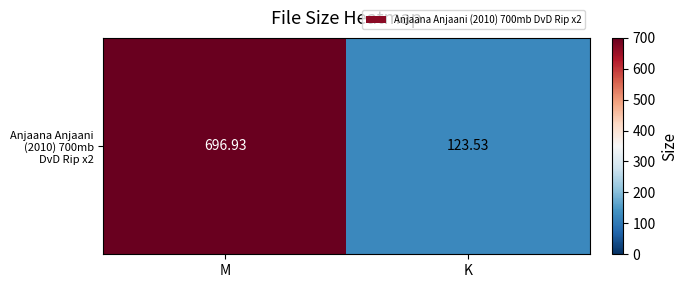

Which label corresponds to the largest value in the chart?

M